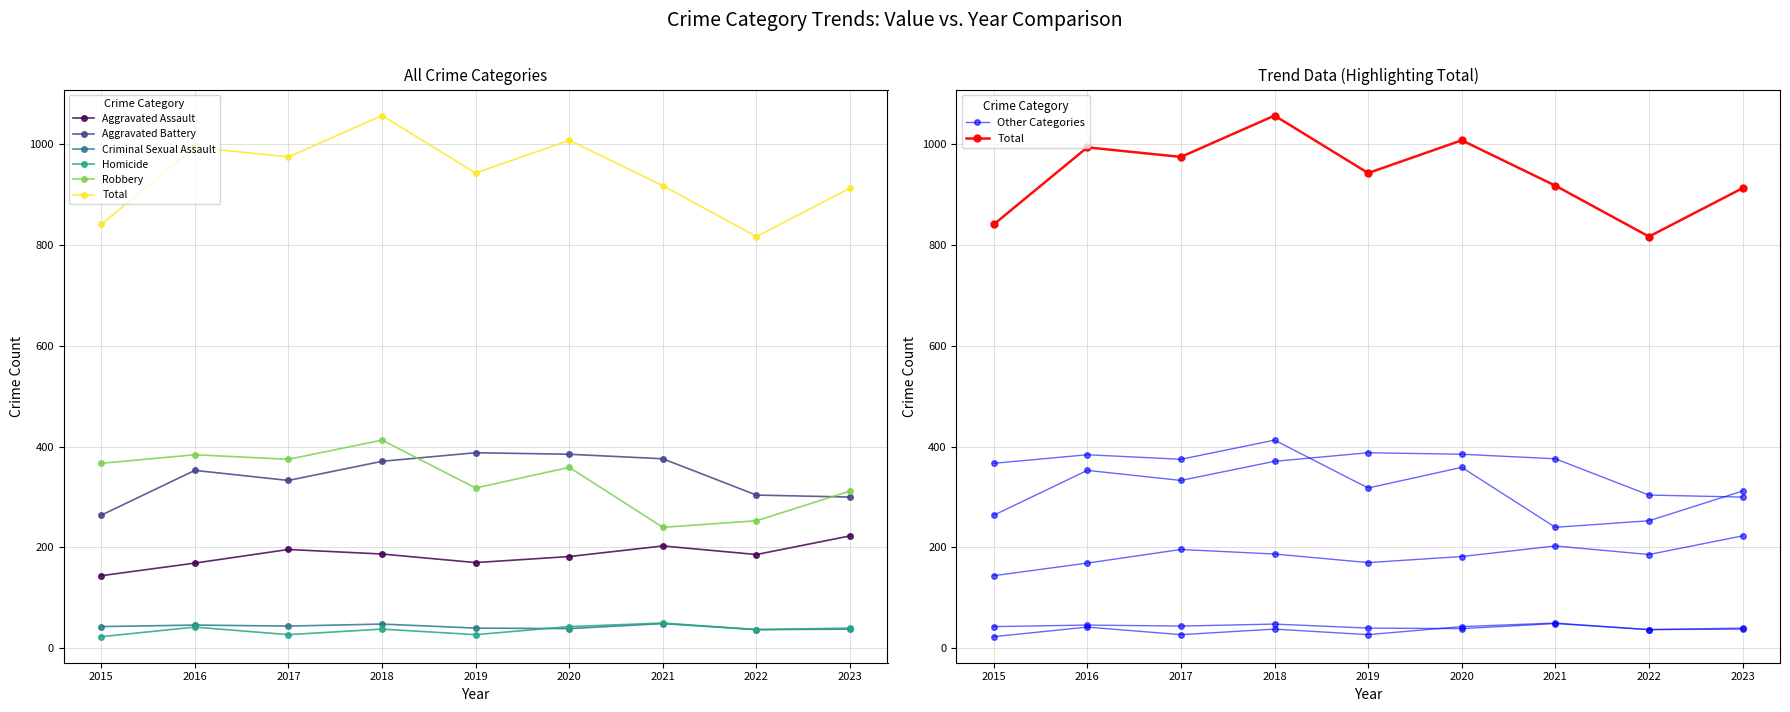

True or false: Total and Criminal Sexual Assault cross at least once.

False